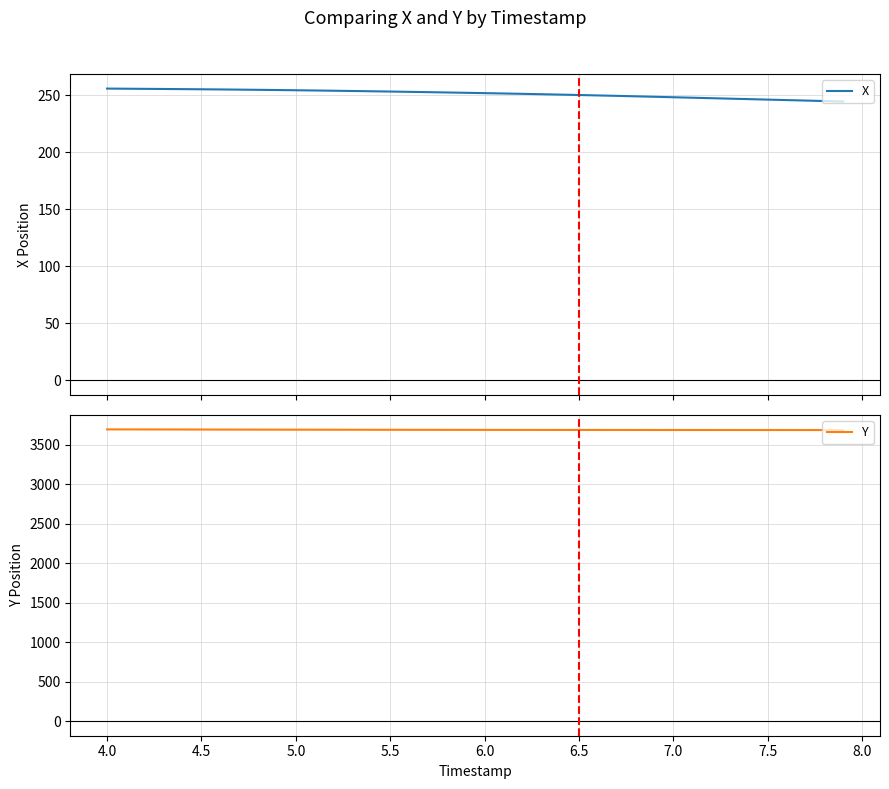

What is the minimum value for X?

244.3